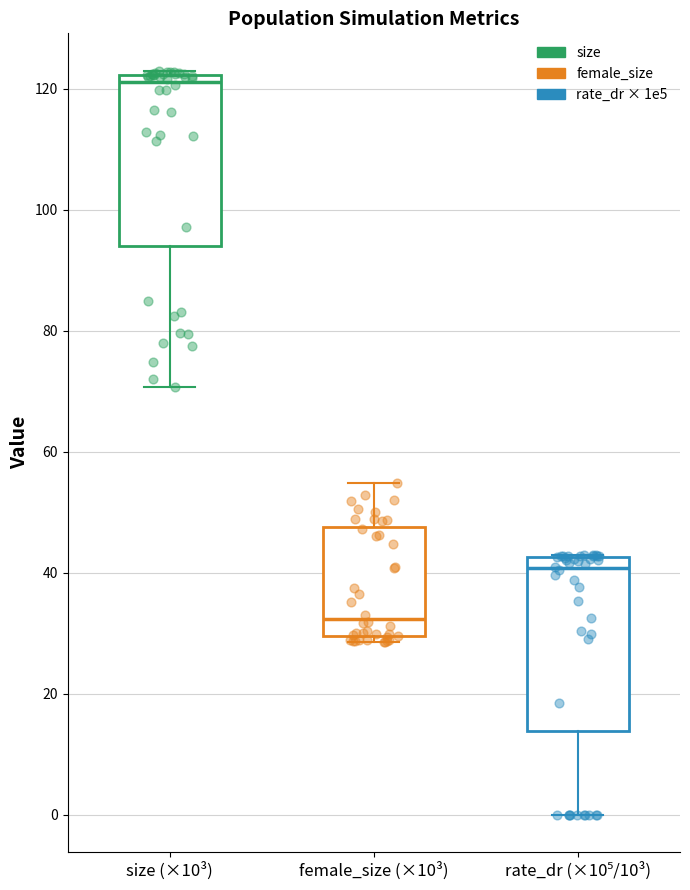

Reading left to right, read every box against the y-axis: the position of its median line, the range the box covers, and the ends of its whiskers. The values are not printed on the chart, so give them approximately, as read against the axis.

size (×10³): median 122 (just below the box's upper edge), box 94 to 122, whiskers 70 to 124
female_size (×10³): median 32, box 30 to 48, whiskers 28 to 54
rate_dr (×10⁵/10³): median 40, box 14 to 42, whiskers 0 to 42